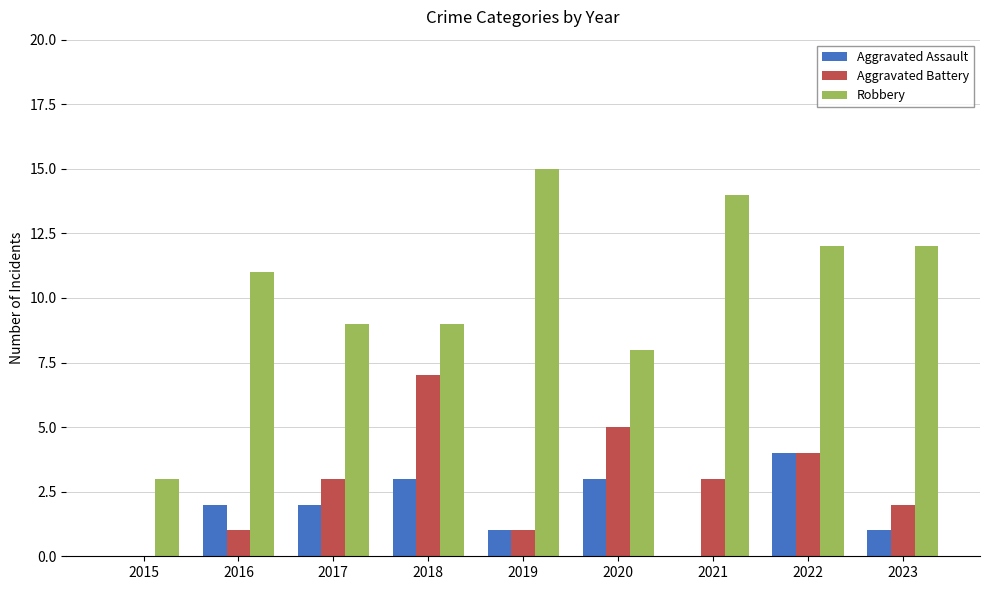

The value of Robbery at 2023 is 7. True or false?

False